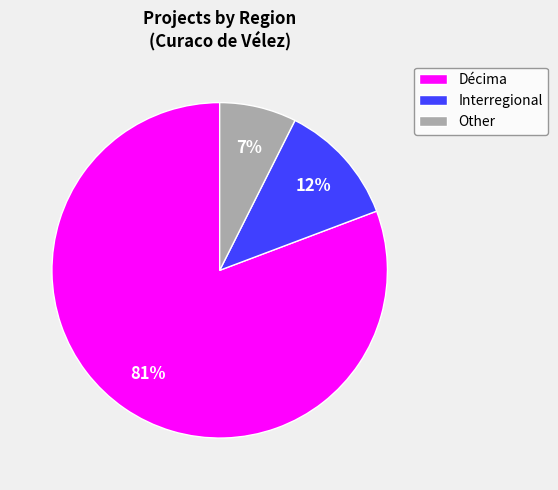

Does any single category account for the majority?

Yes